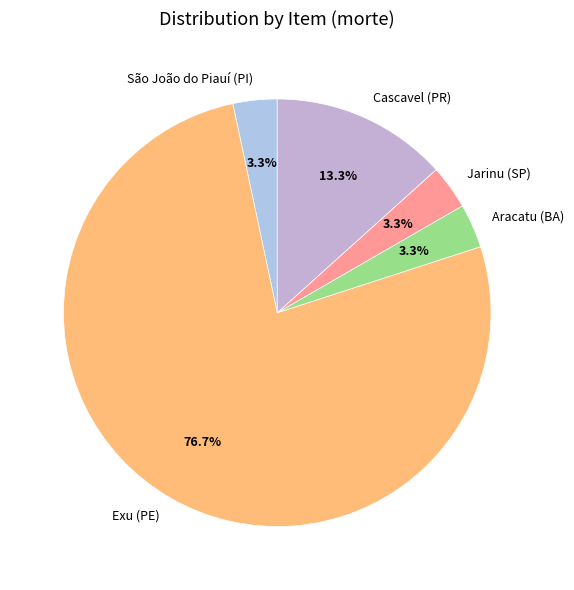

Is there a majority slice in this chart?

Yes